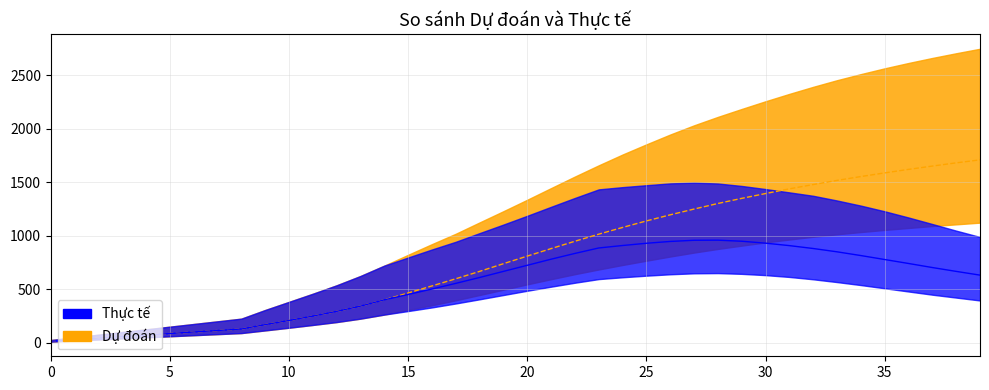

True or false: predicted_current_infected_lower has a value of 922 at 2020-03-25.

False